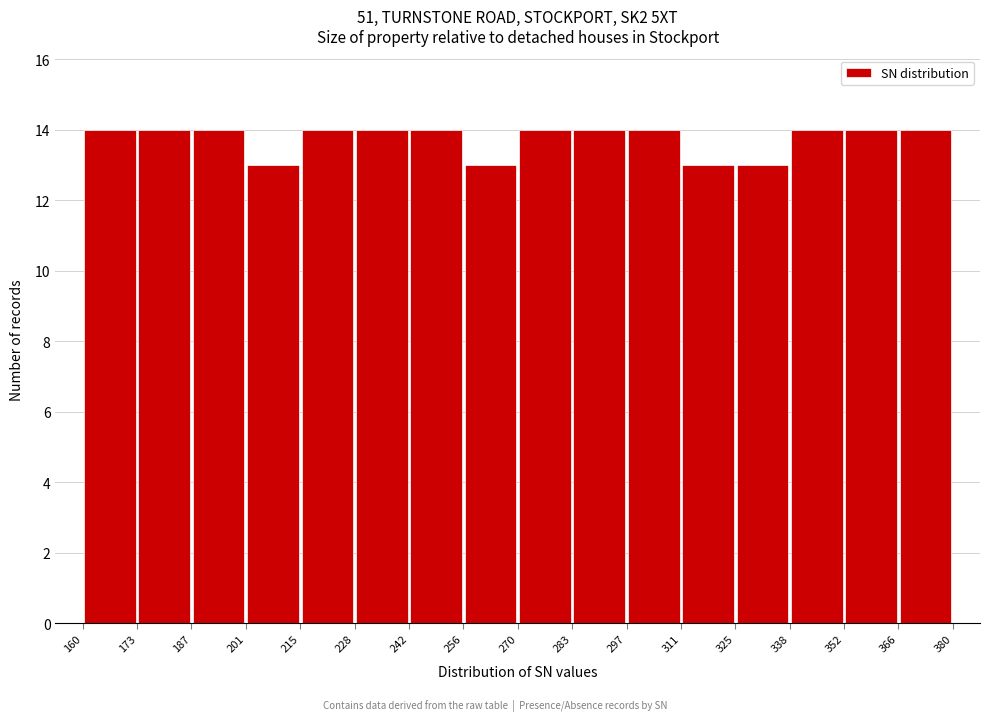

Reading left to right, transcribe this chart: for each bar, give the range it covers on the x-axis and its height. The values are not printed on the chart, so give them approximately, as read against the axis.

160 to 173: 14
173 to 187: 14
187 to 201: 14
201 to 215: 13
215 to 228: 14
228 to 242: 14
242 to 256: 14
256 to 270: 13
270 to 283: 14
283 to 297: 14
297 to 311: 14
311 to 325: 13
325 to 338: 13
338 to 352: 14
352 to 366: 14
366 to 380: 14